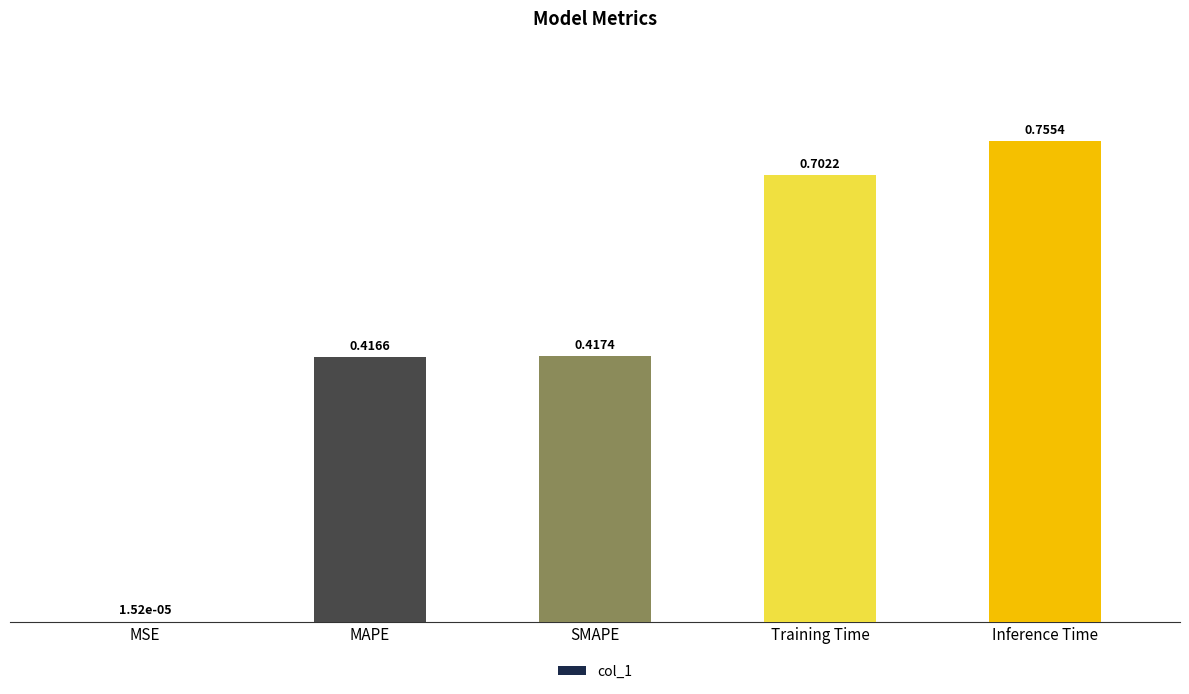

What is the sum of all values?

2.3